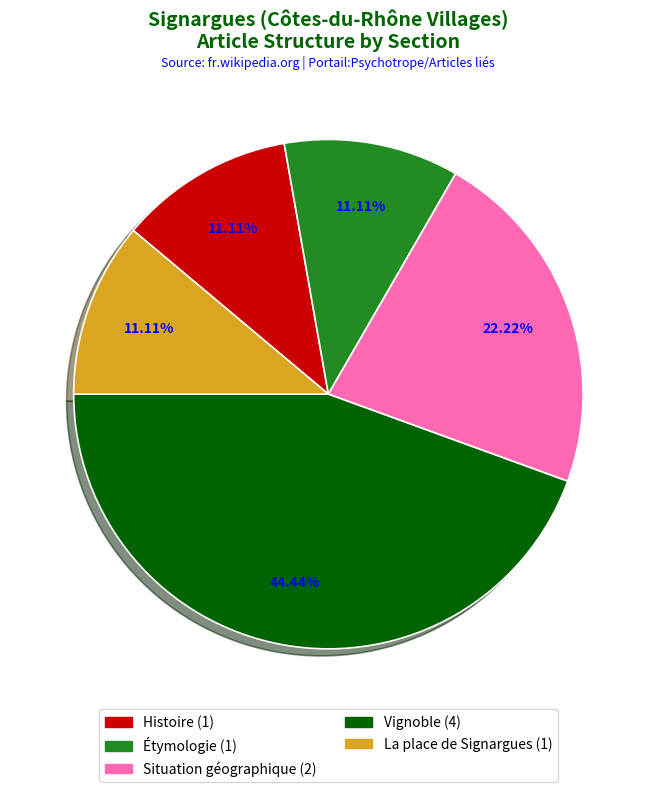

Between Étymologie and Situation géographique, which is larger?

Situation géographique